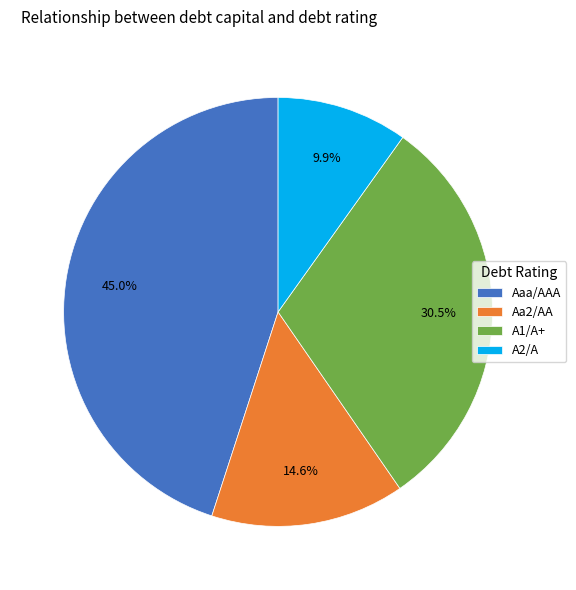

What is the smallest slice in the pie chart?

A2/A